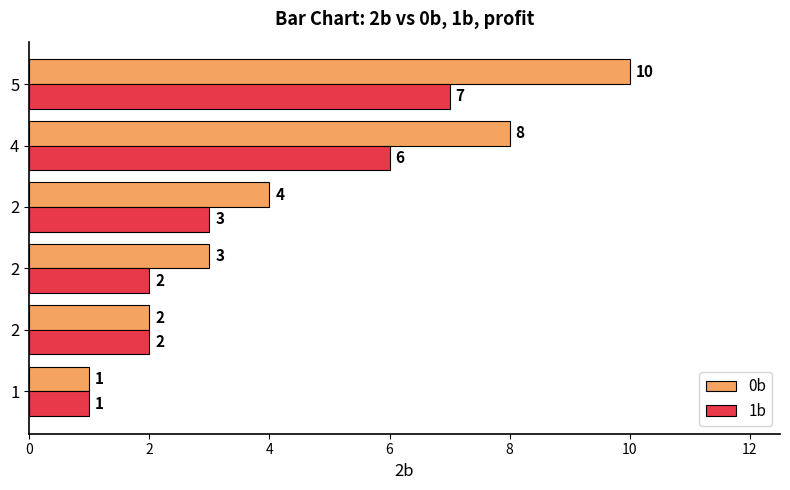

List the series in order of their overall mean, lowest first.

1b, 0b